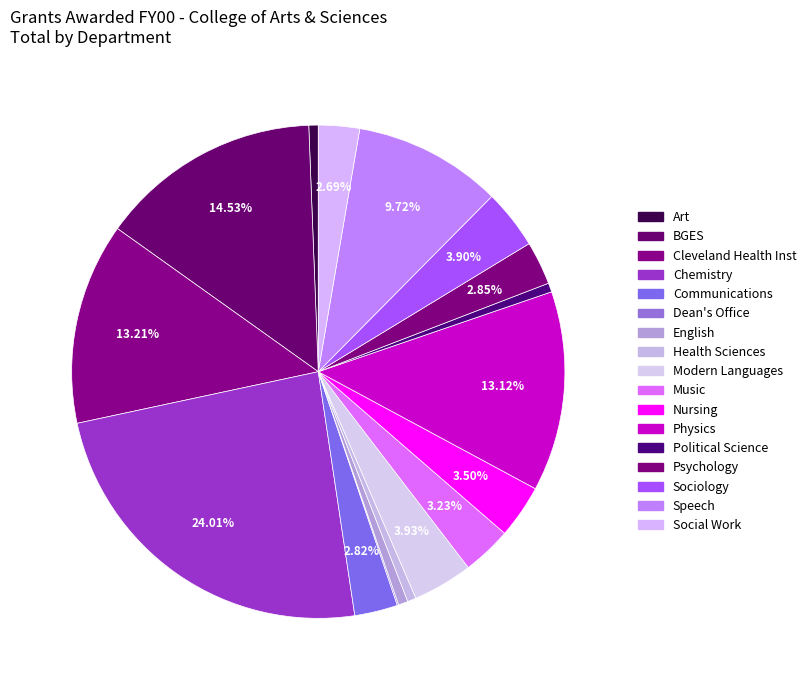

What percentage is the Art slice, to the nearest percent?

1%